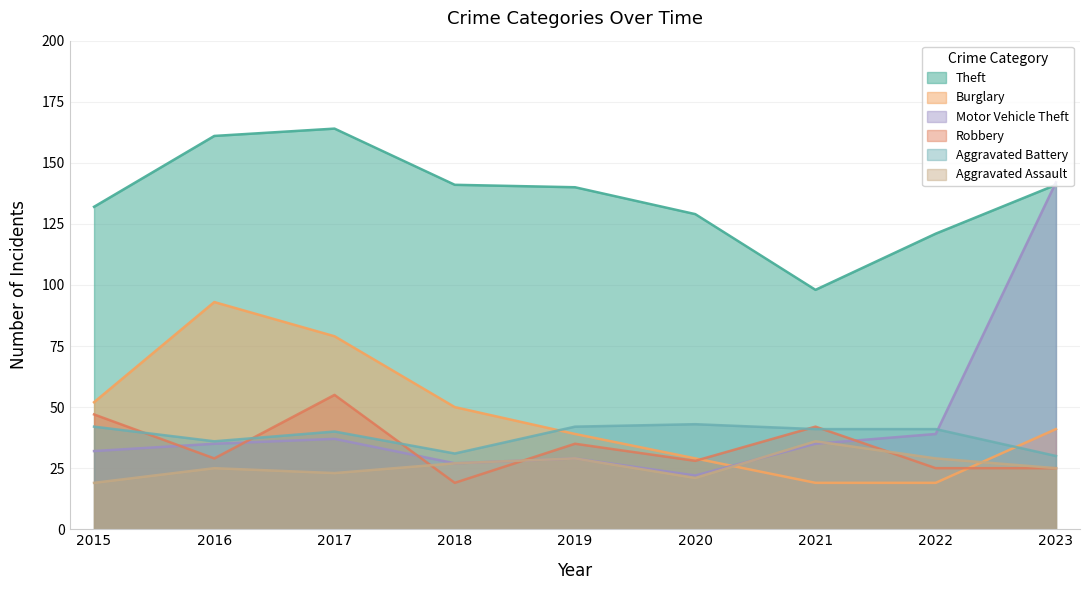

What is the value of the Aggravated Assault point at the 9th from the left?

25